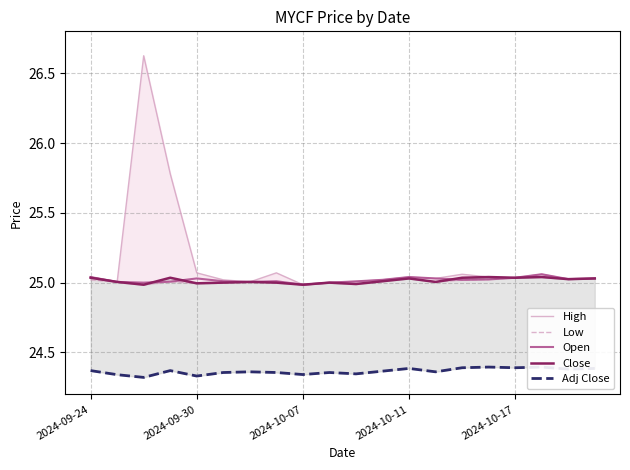

What position from the left is 2024-10-11?

4